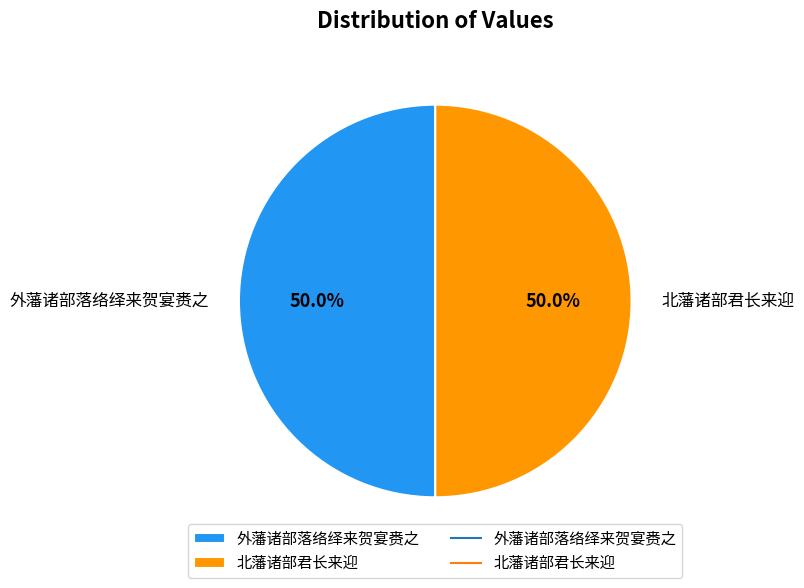

To the nearest percent, what percentage of the pie is 外藩诸部落络绎来贺宴赉之?

50%